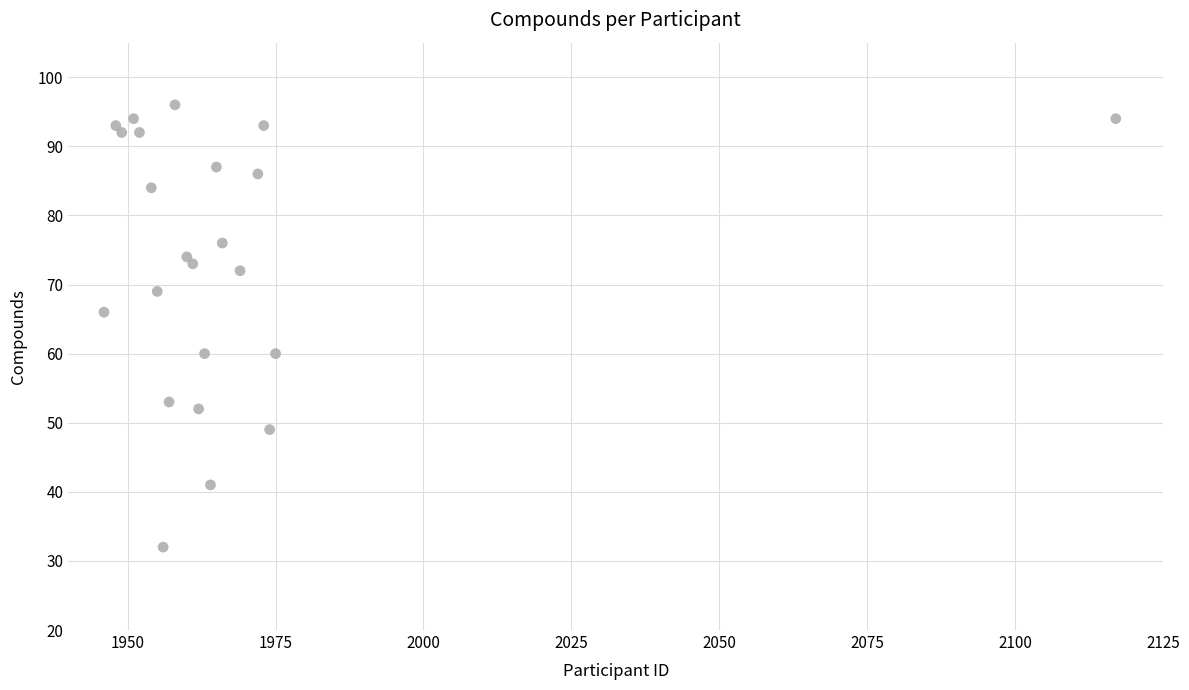

What Y value in the scatter plot is closest to 64?

66